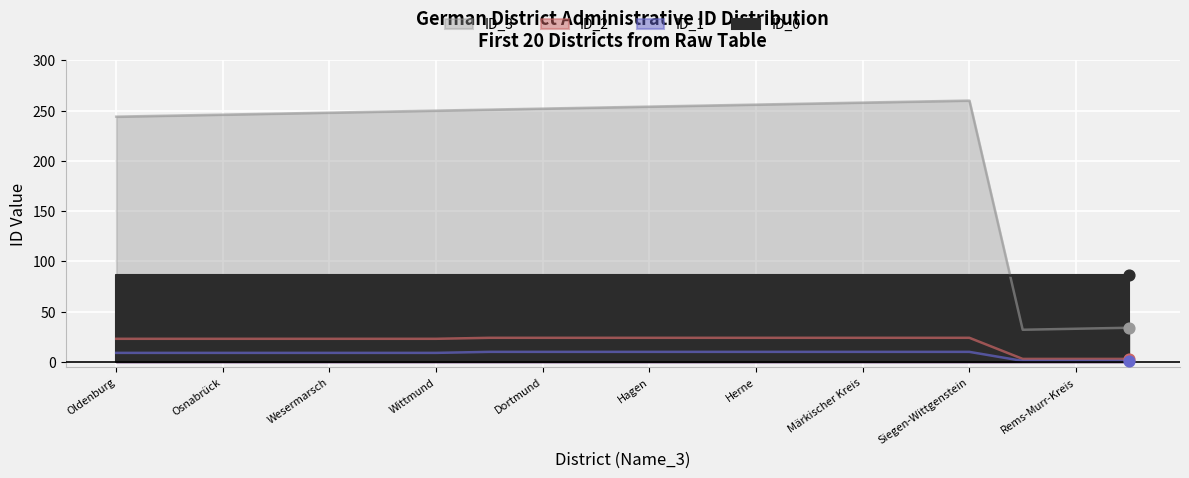

Which series reaches the maximum Y coordinate?

ID_3